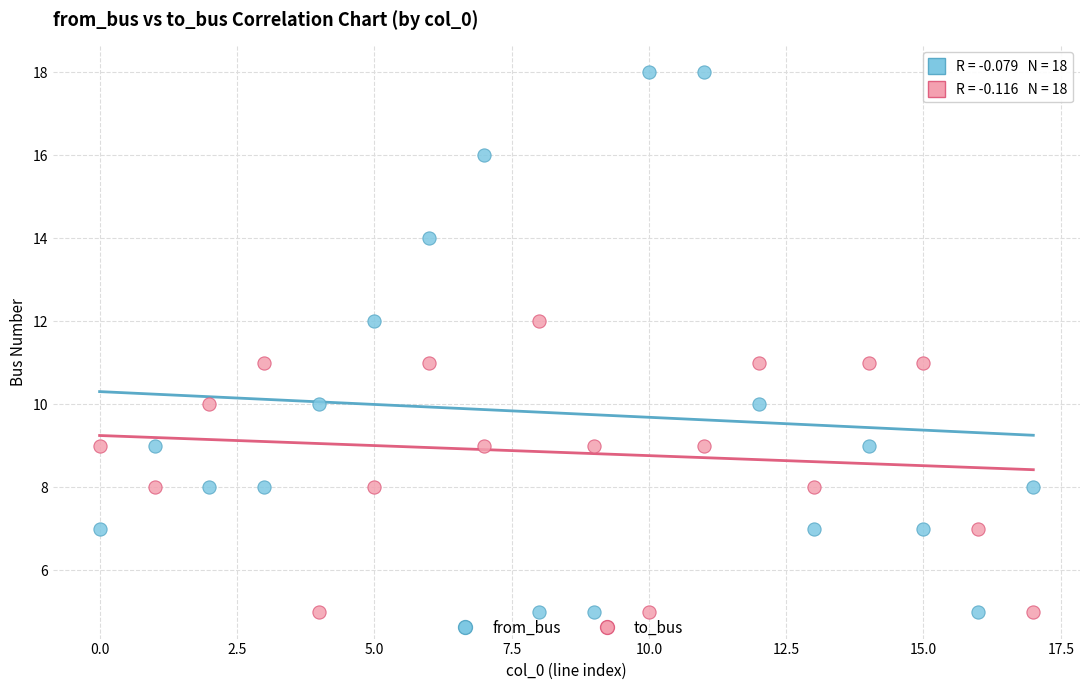

Across all data points, what is the range of Y values (max minus min)?

13